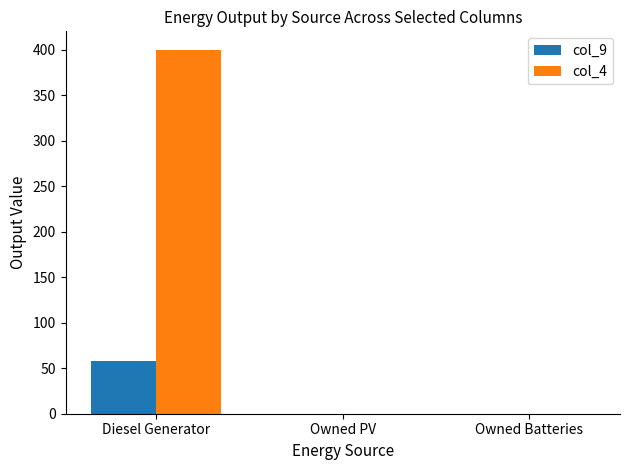

Is the value of col_4 at Owned PV greater than the value of col_9 at Diesel Generator?

No